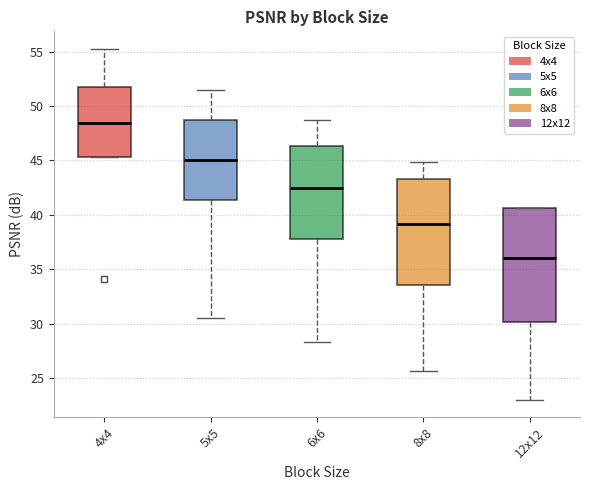

Which box's median line is the highest?

4x4